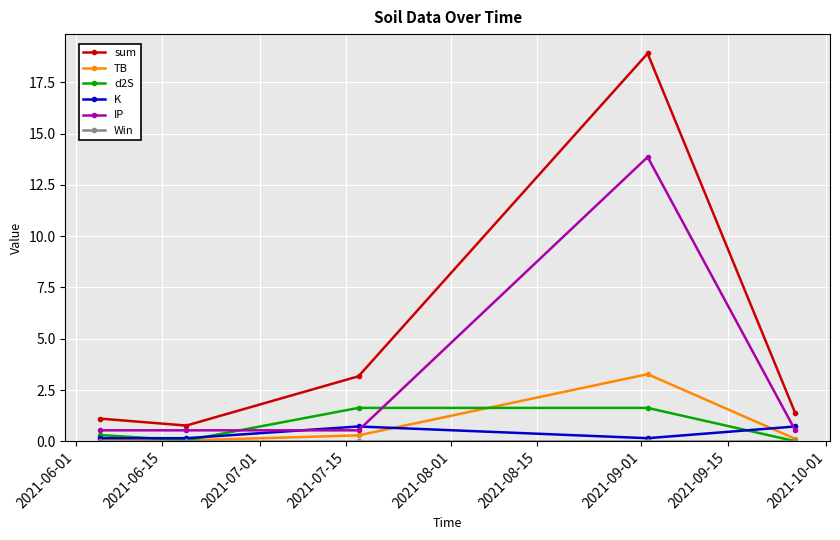

Which series has the largest total across all categories?

sum